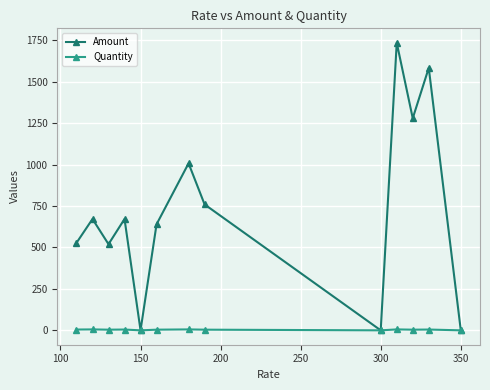

How many interior local peaks does the Amount series have?

5